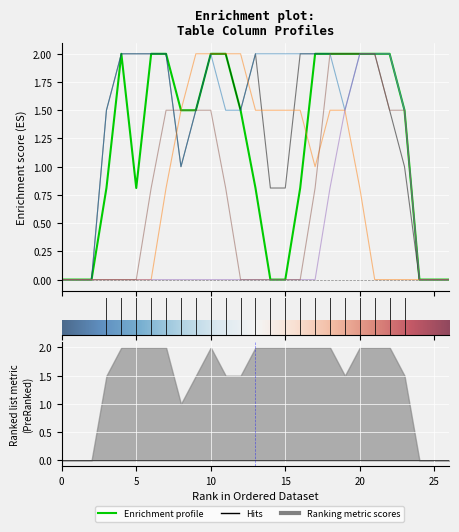

How many lines are shown in the chart?

6